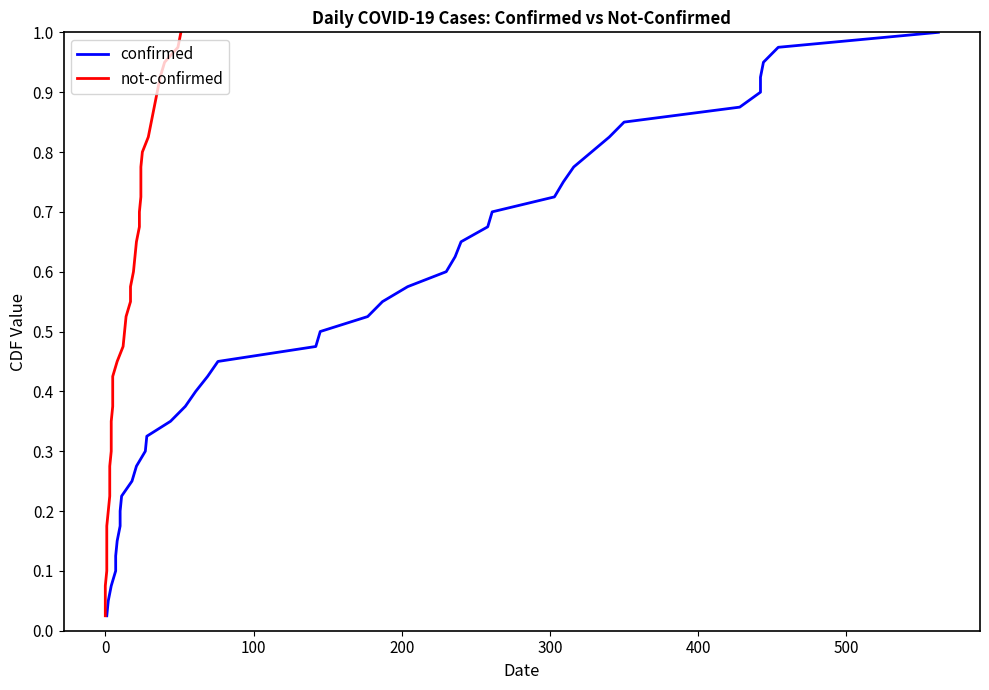

Reading left to right, extract all data points from this chart.

confirmed: 0.0	0.1	0.1	0.1	0.1	0.1	0.2	0.2	0.2	0.2	0.3	0.3	0.3	0.3	0.4	0.4	0.4	0.5	0.5	0.5	0.5	0.6	0.6	0.6	0.6	0.7	0.7	0.7	0.7	0.8	0.8	0.8	0.8	0.8	0.9	0.9	0.9	0.9	1.0	1.0
not-confirmed: 0.0	0.1	0.1	0.1	0.1	0.1	0.2	0.2	0.2	0.2	0.3	0.3	0.3	0.3	0.4	0.4	0.4	0.5	0.5	0.5	0.5	0.6	0.6	0.6	0.6	0.7	0.7	0.7	0.7	0.8	0.8	0.8	0.8	0.8	0.9	0.9	0.9	0.9	1.0	1.0